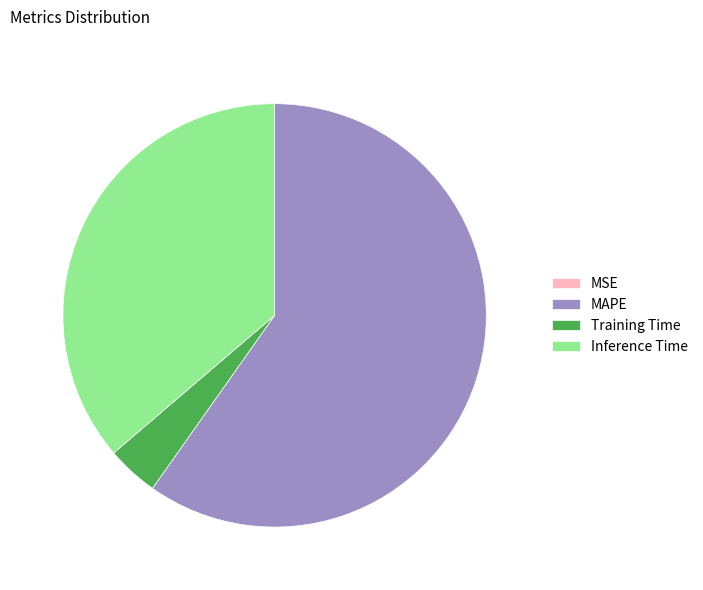

Do Training Time and MAPE together represent more than half of the pie?

Yes